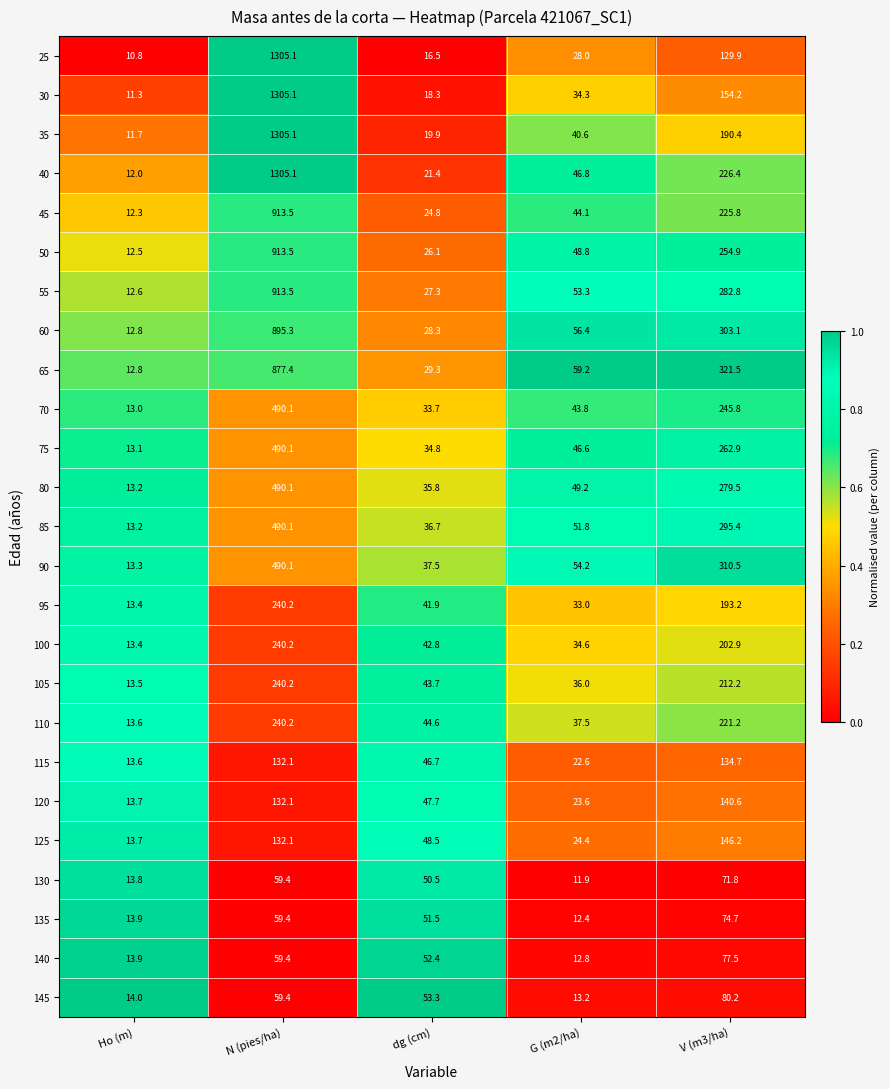

What is the sum of all 70 values?

826.4